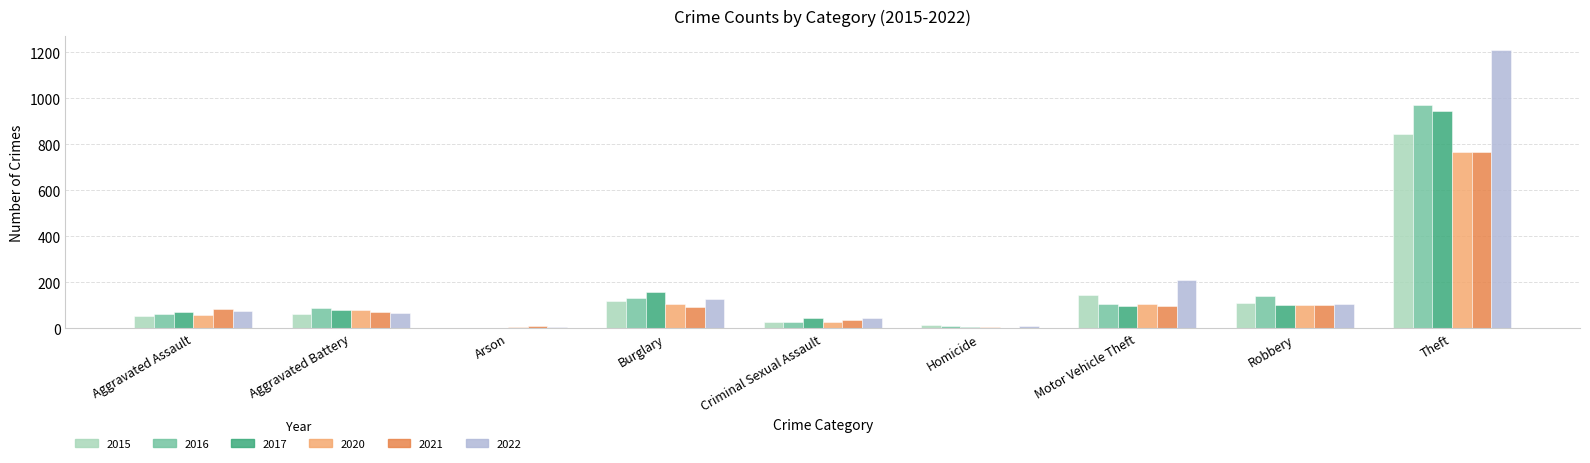

What is the maximum value shown in the chart?

1210